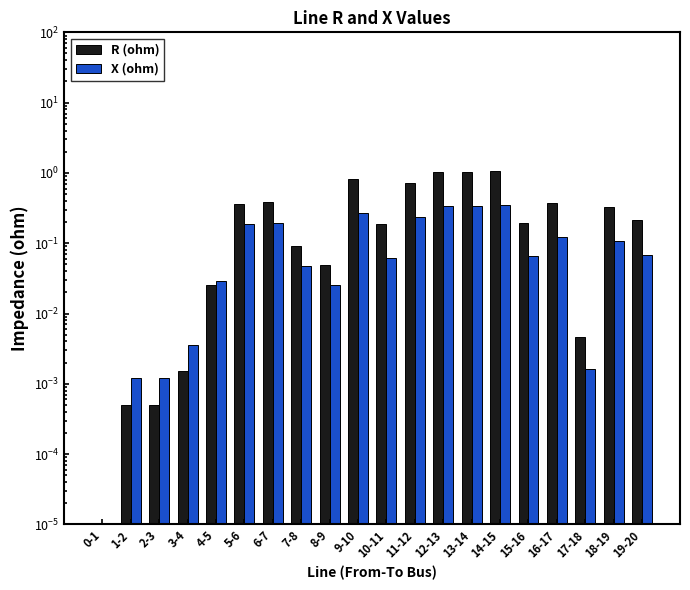

Reading left to right, what are all the values shown in this chart?

R (ohm): 0-1=0.0	1-2=0.0	2-3=0.0	3-4=0.0	4-5=0.0	5-6=0.4	6-7=0.4	7-8=0.1	8-9=0.0	9-10=0.8	10-11=0.2	11-12=0.7	12-13=1.0	13-14=1.0	14-15=1.1	15-16=0.2	16-17=0.4	17-18=0.0	18-19=0.3	19-20=0.2
X (ohm): 0-1=0.0	1-2=0.0	2-3=0.0	3-4=0.0	4-5=0.0	5-6=0.2	6-7=0.2	7-8=0.0	8-9=0.0	9-10=0.3	10-11=0.1	11-12=0.2	12-13=0.3	13-14=0.3	14-15=0.3	15-16=0.1	16-17=0.1	17-18=0.0	18-19=0.1	19-20=0.1